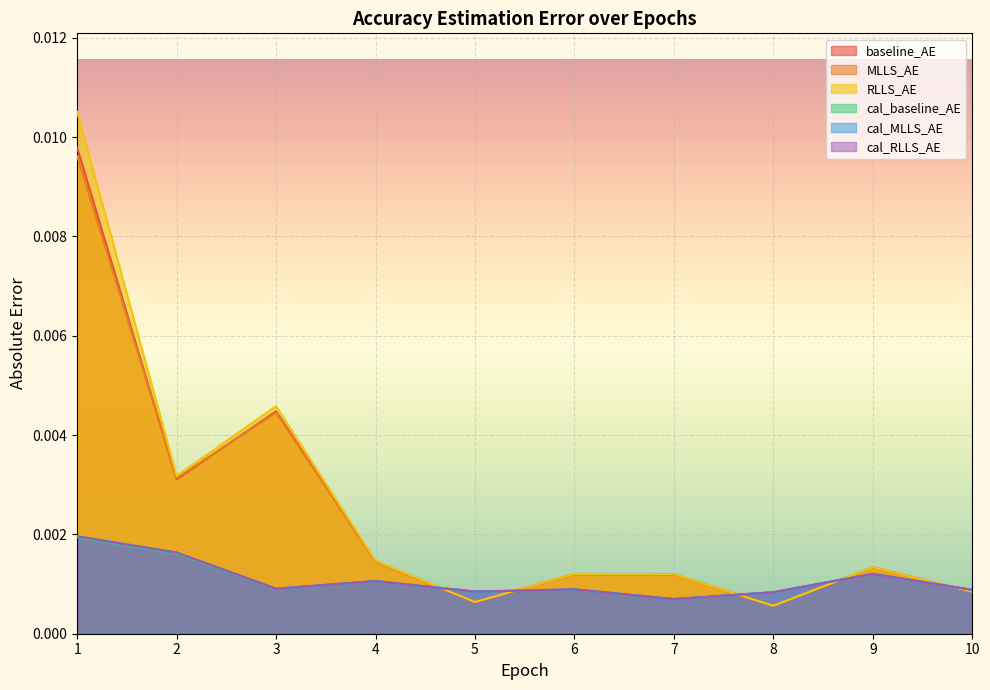

True or false: cal_MLLS_AE and cal_RLLS_AE intersect in this chart.

True